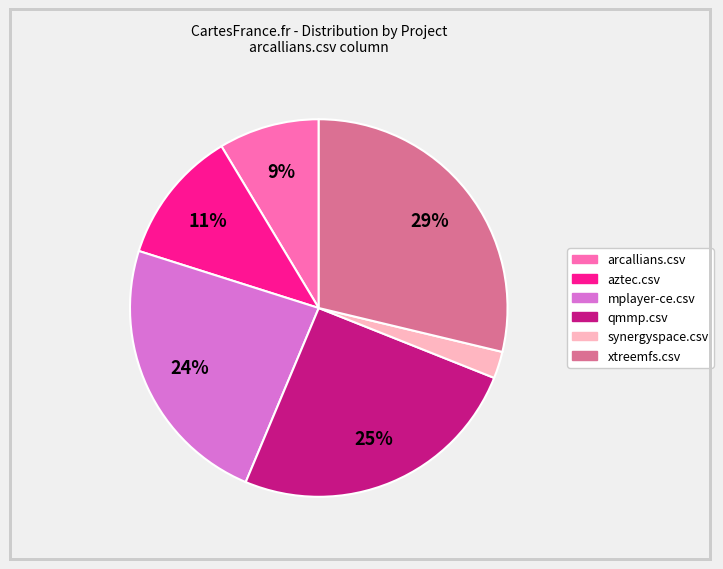

Between mplayer-ce.csv and qmmp.csv, which is larger?

qmmp.csv